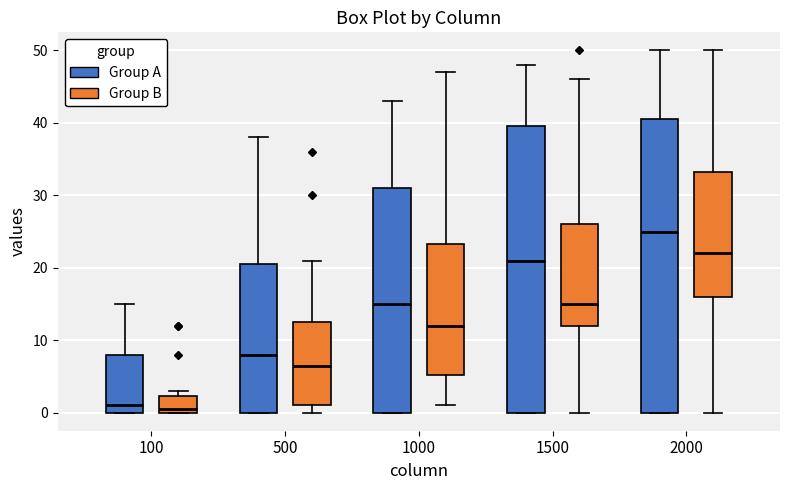

Comparing the boxes themselves (not the whiskers), which one is the tallest?

2000 (Group A)